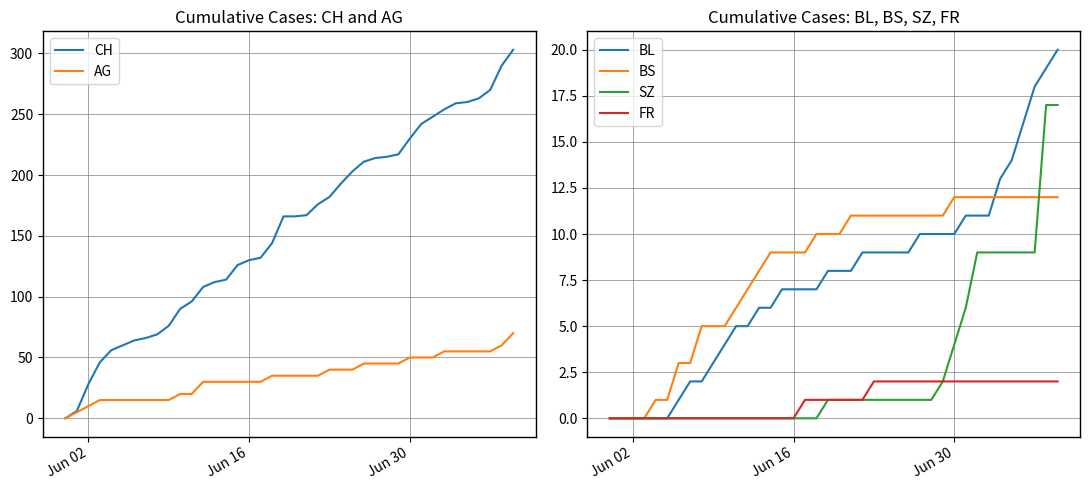

What is the greatest value displayed?

303